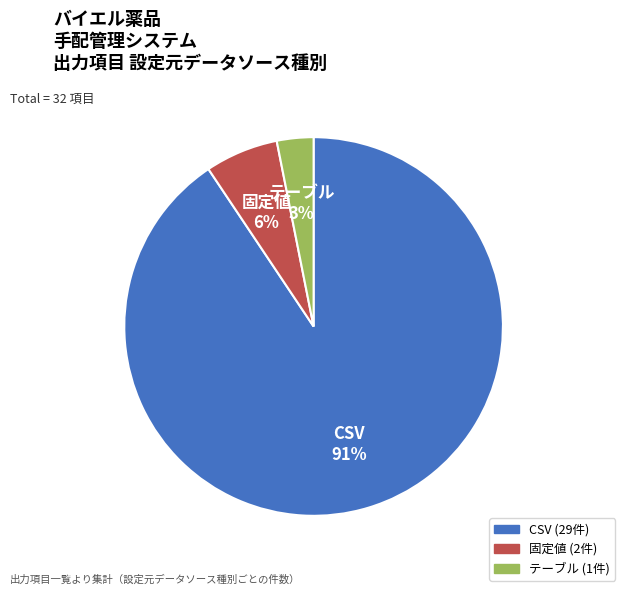

Is it true that テーブル is 13% of the pie?

False